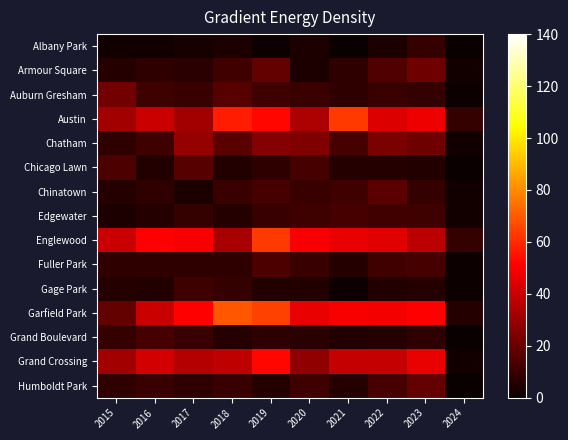

At which category is the sum across all series the highest?

2019